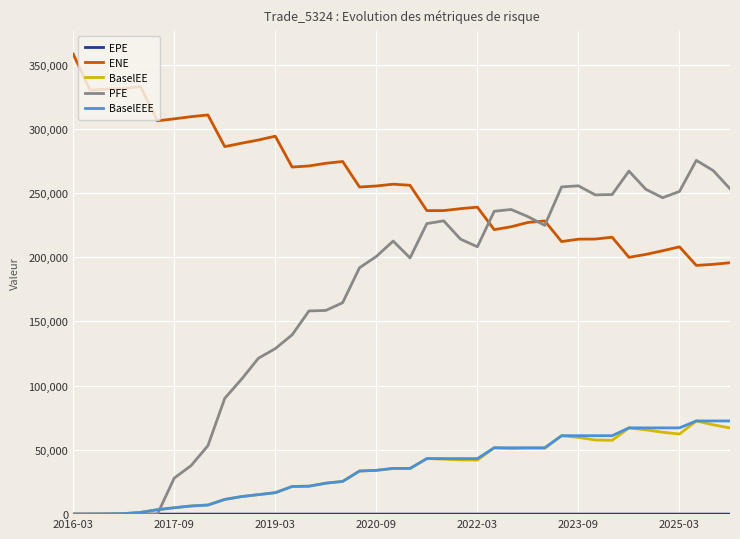

True or false: BaselEEE and ENE intersect in this chart.

False